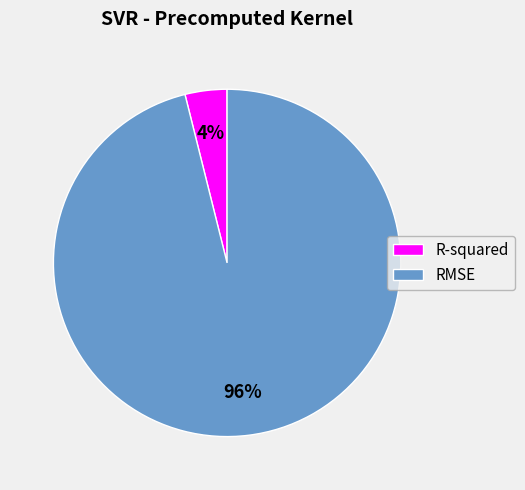

To the nearest percent, what is the difference between the R-squared and RMSE slice percentages?

92%